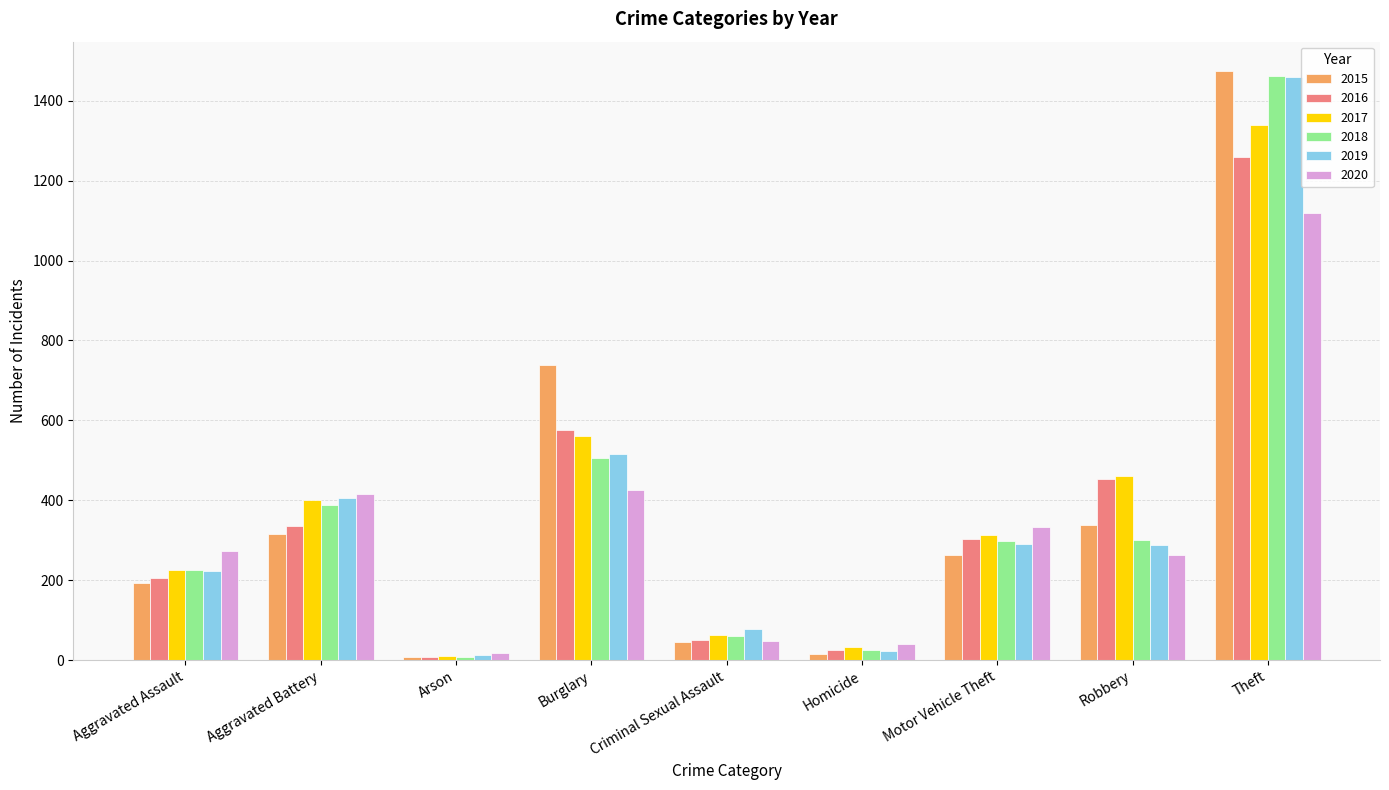

What is the value of the 2020 bar at the 1st from the left?

273